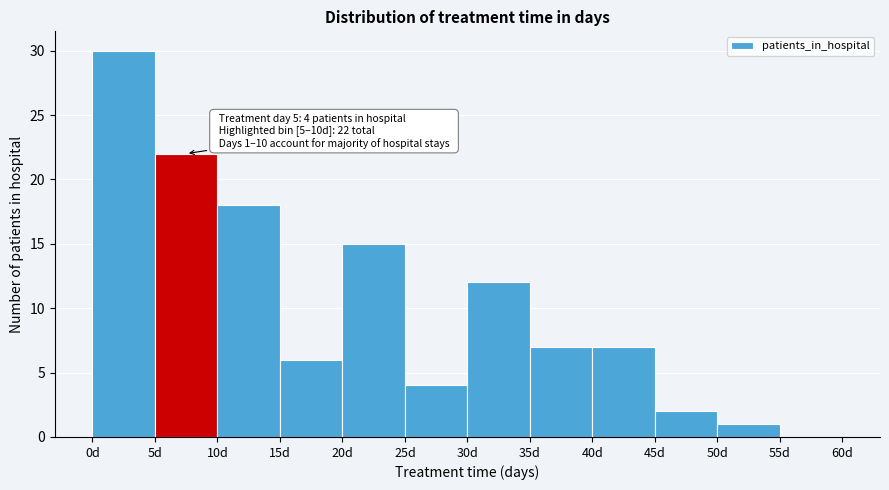

Which range on the x-axis has the tallest bar?

0 to 5